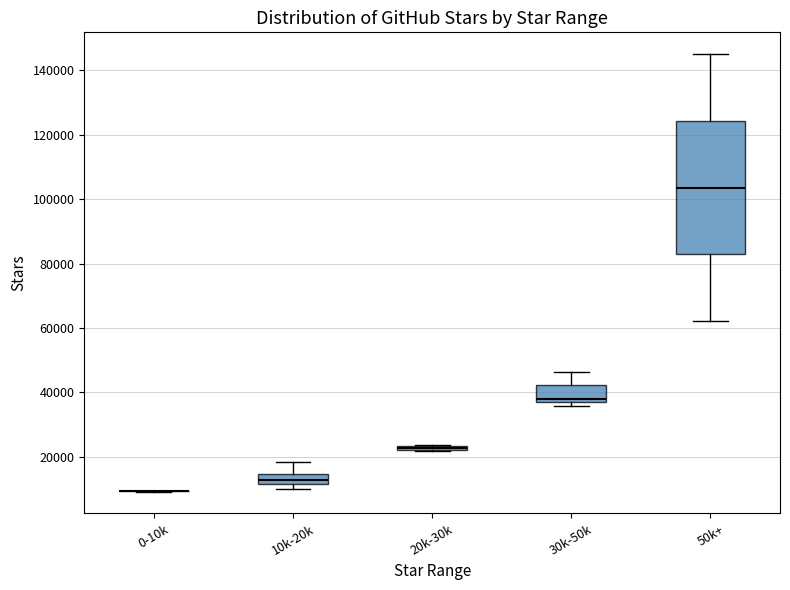

Comparing the boxes themselves (not the whiskers), which one is the tallest?

50k+